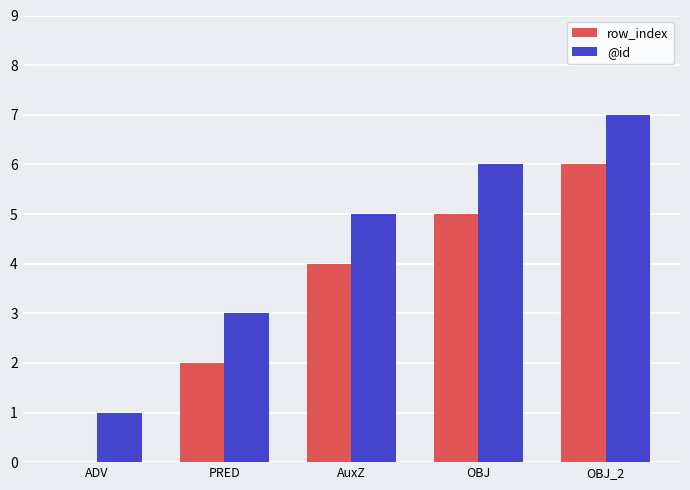

What is the sum of the @id values at OBJ and PRED?

9